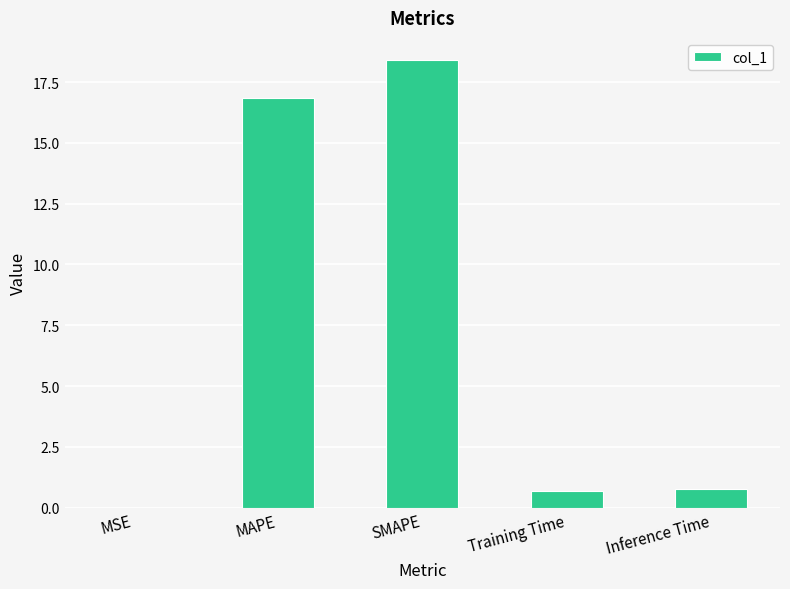

Are the bars horizontal?

No